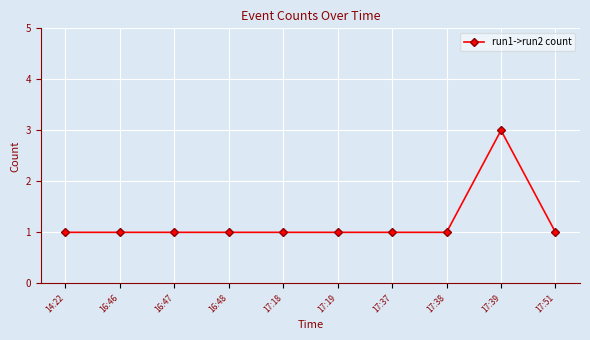

What is the minimum value shown in the chart?

1